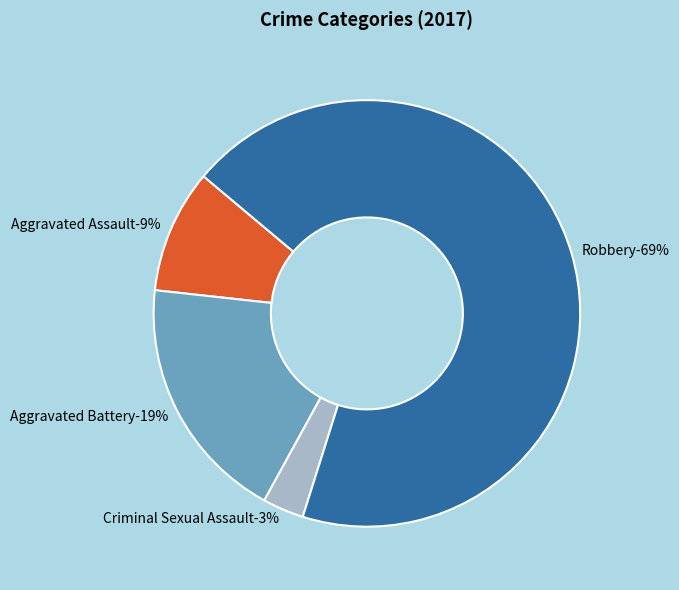

True or false: Criminal Sexual Assault accounts for 3% of the total.

True